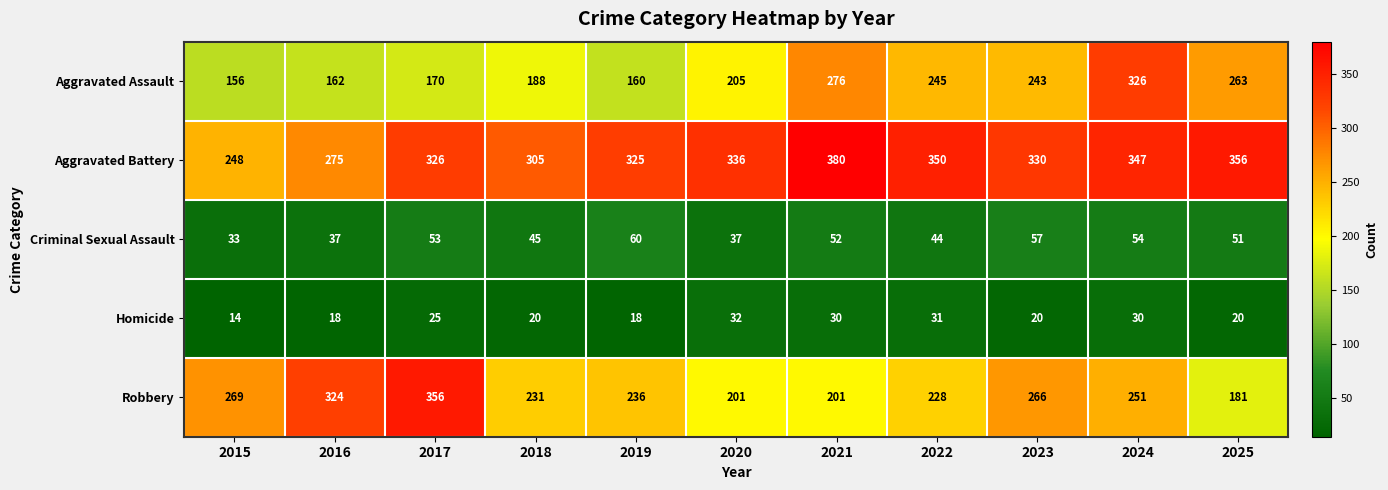

Is the value of Robbery at 2019 greater than the value of Homicide at 2020?

Yes